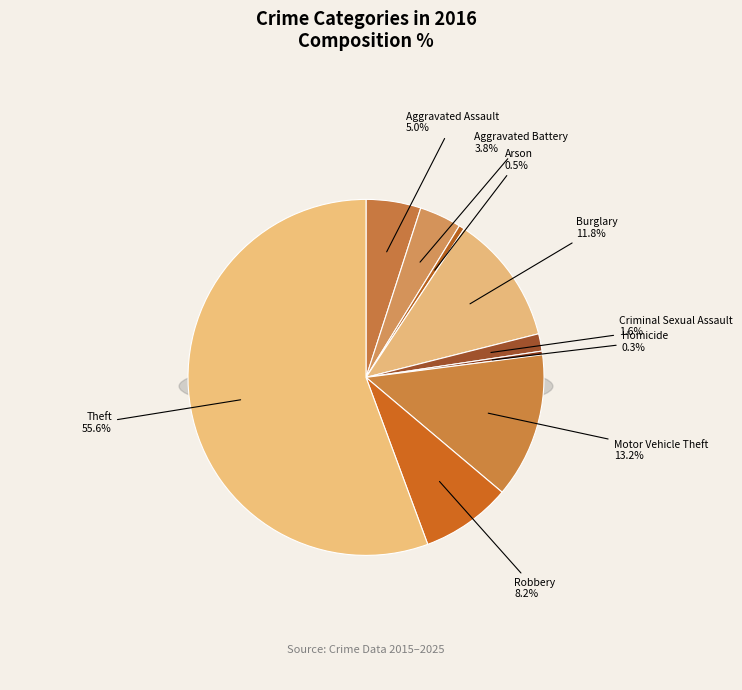

What is the smallest slice in the pie chart?

Homicide